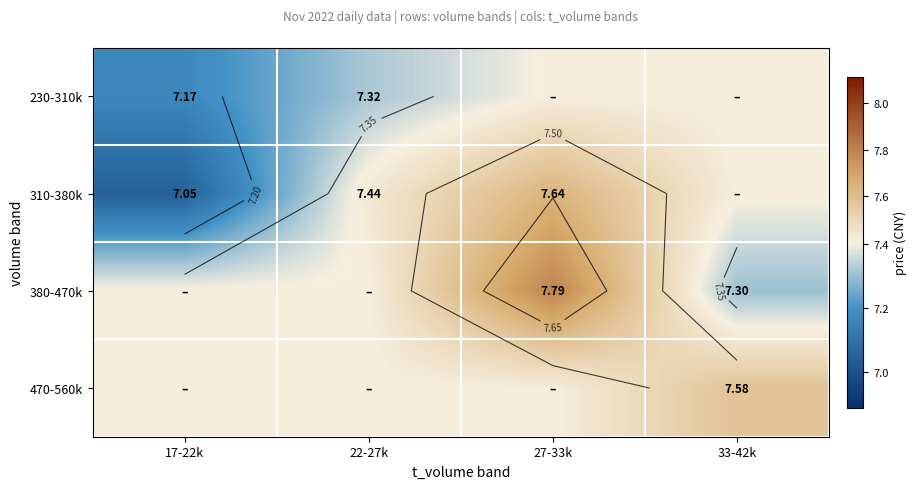

The 310-380k series shows 7.4 at 33-42k. True or false?

True